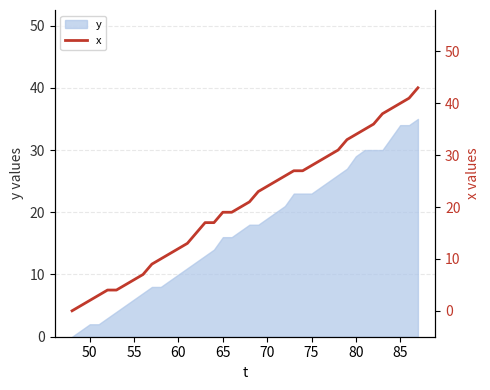

True or false: y has a value of 9 at 65.

False